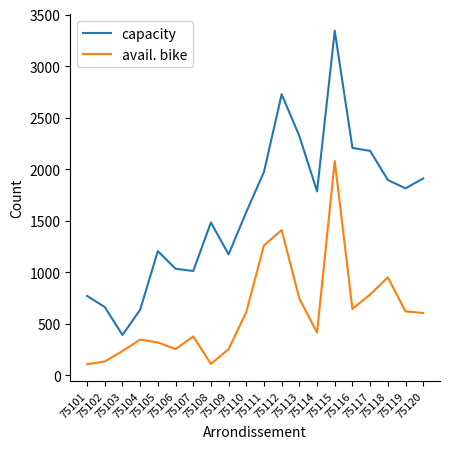

List the series in order of their peak value, highest first.

capacity, avail. bike